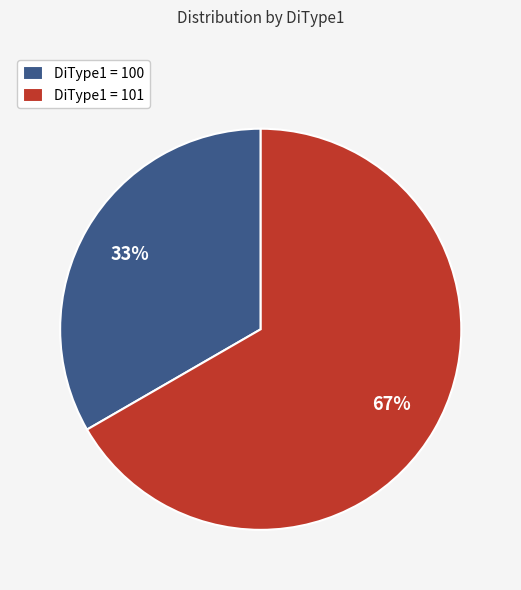

To the nearest percent, what is the combined percentage of DiType1 = 100 and DiType1 = 101?

100%